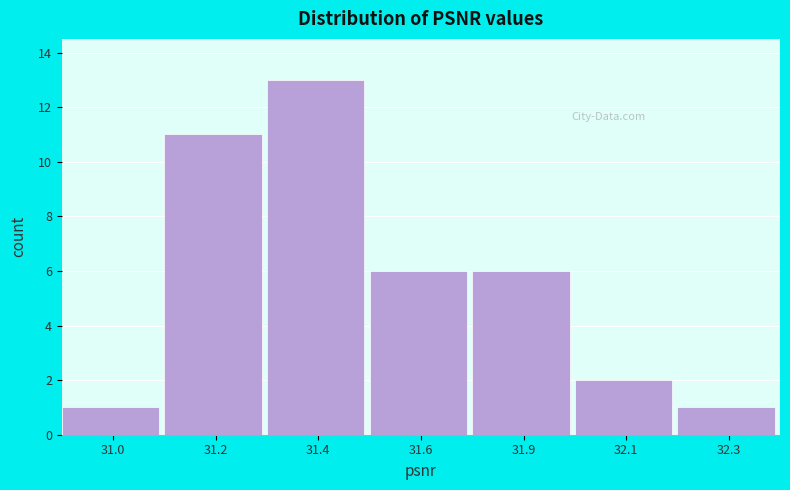

Reading left to right, transcribe all the data shown in this chart.

31.0=1	31.2=11	31.4=13	31.6=6	31.9=6	32.1=2	32.3=1